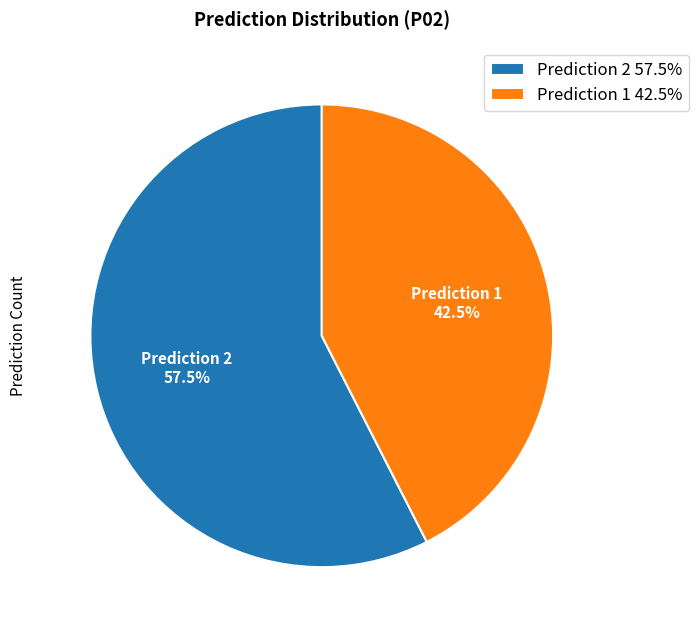

Approximately how many times larger is the value at Prediction 2 57.5% compared to Prediction 1 42.5%?

1.4